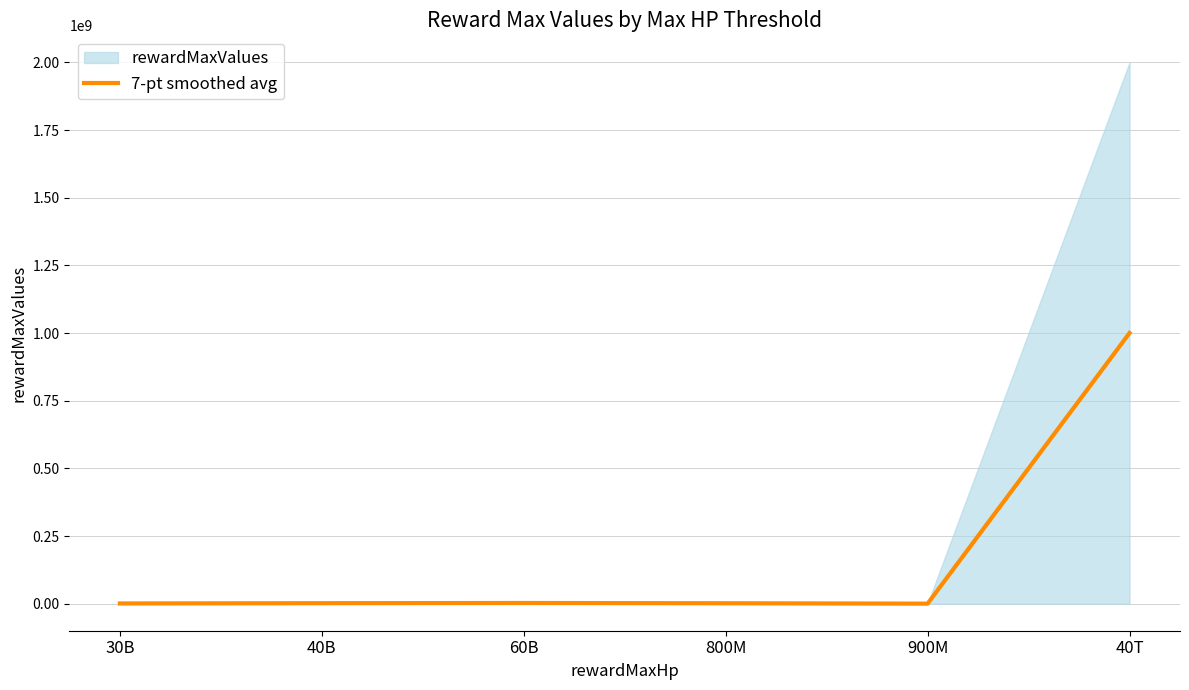

What is the minimum value shown in the chart?

42500